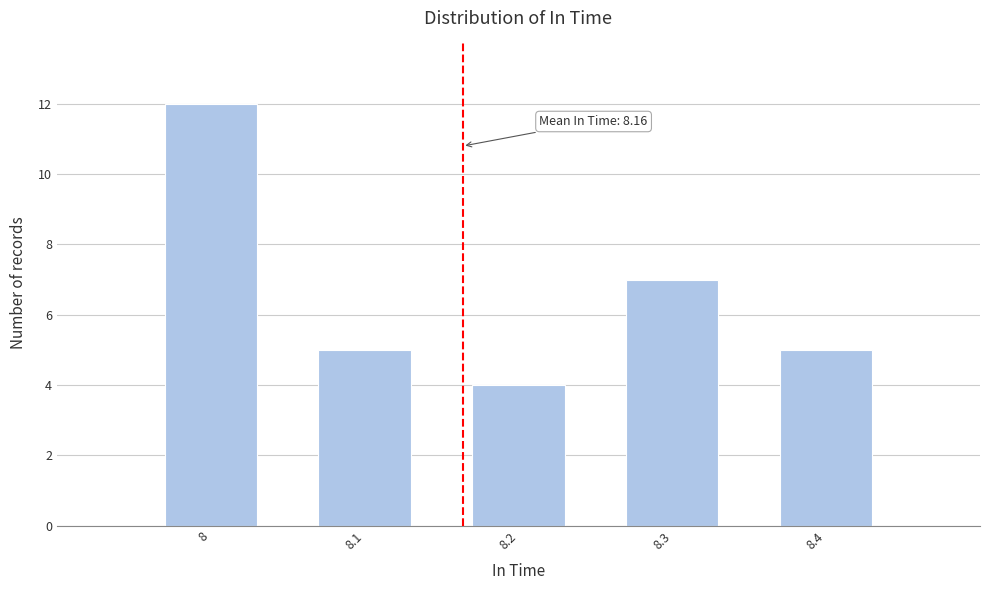

Reading left to right, list all the values displayed in this chart.

12	5	4	7	5